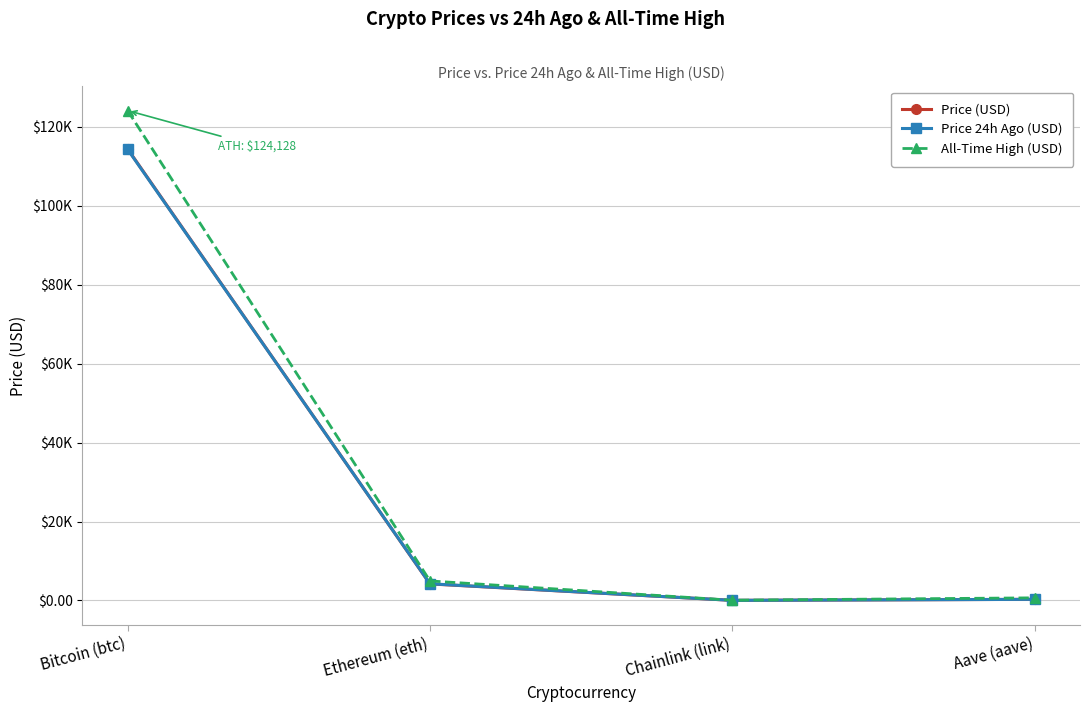

True or false: All-Time High (USD) has a value of 179405.5 at Bitcoin (btc).

False